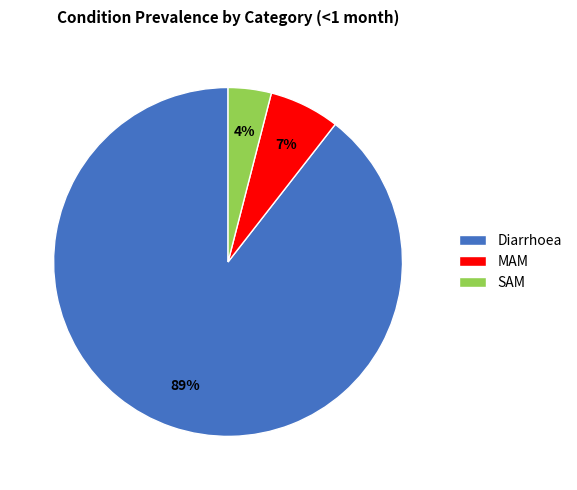

Between MAM and SAM, which is larger?

MAM